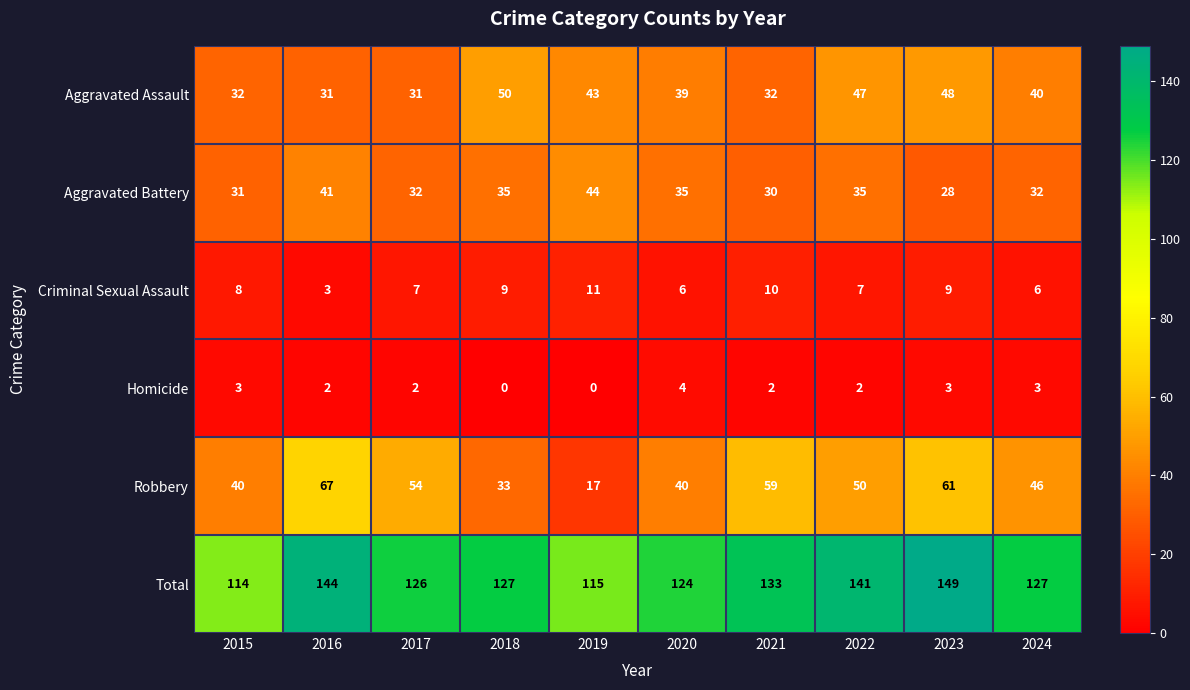

What is the sum of the Homicide values at 2015 and 2017?

5